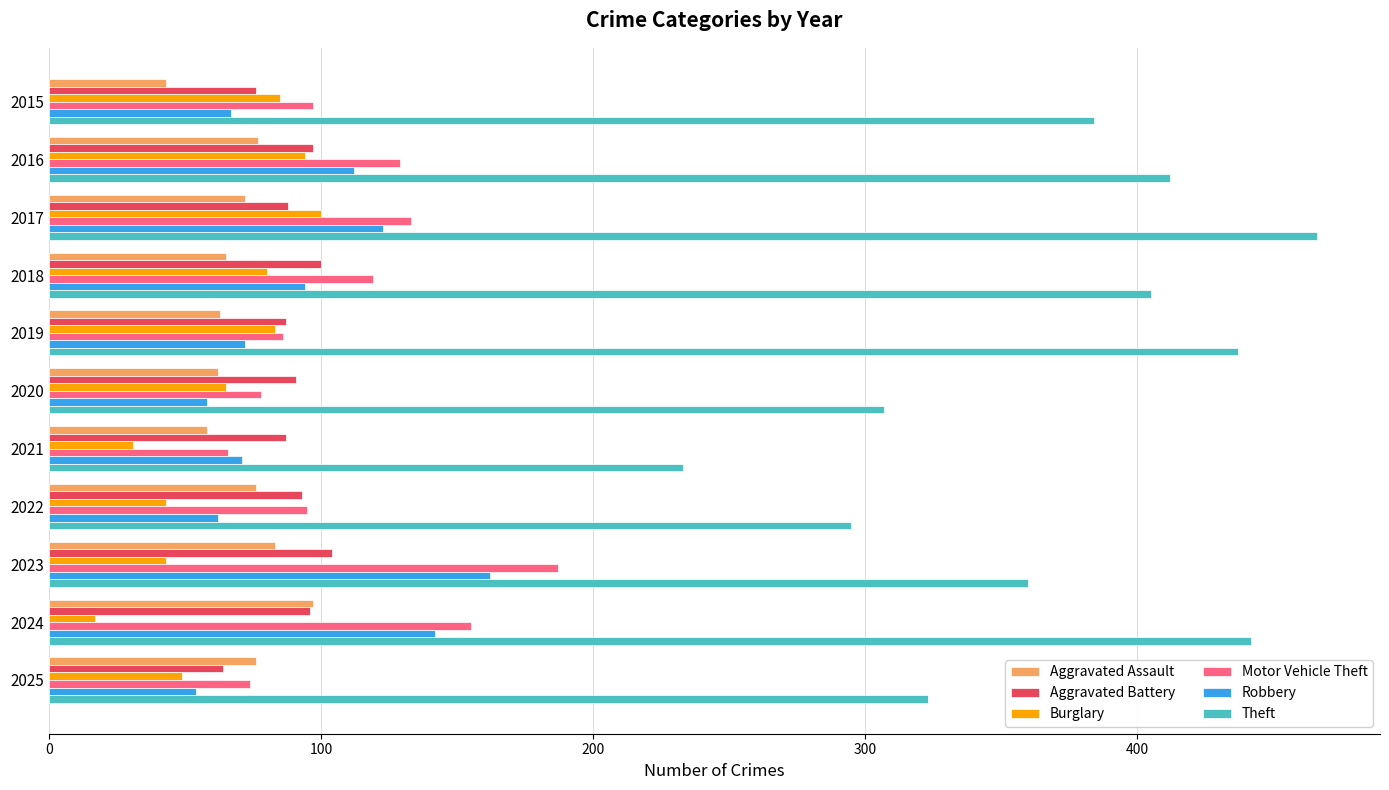

The Burglary series shows 42 at 2018. True or false?

False